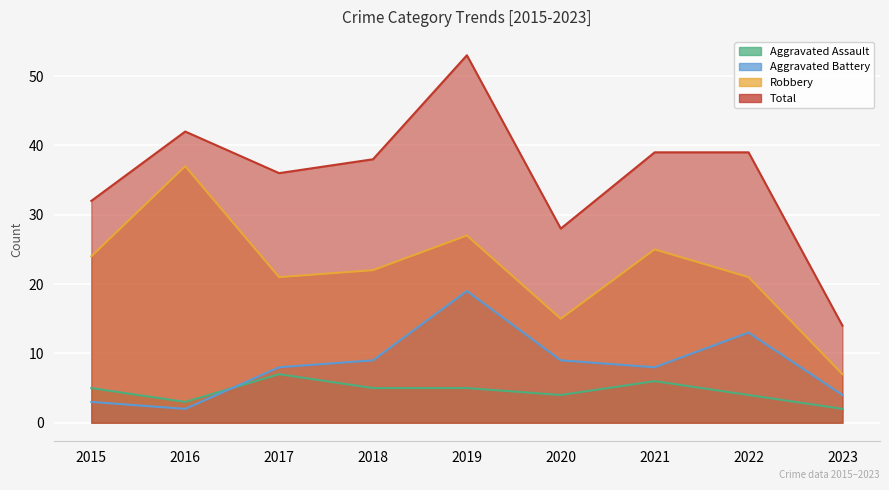

Is it true that Aggravated Battery equals 29 at 2019?

False